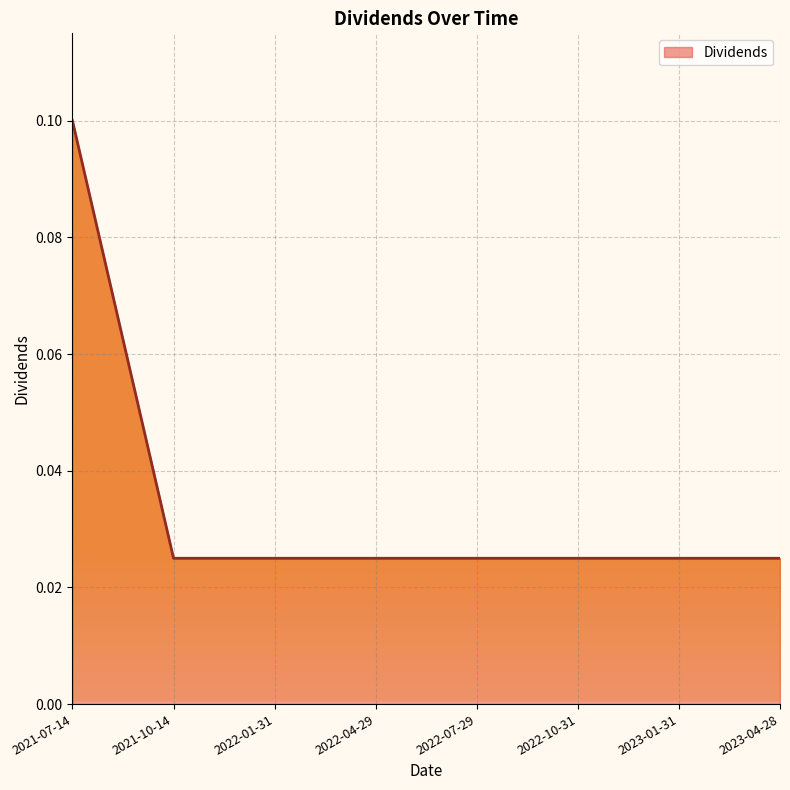

Reading left to right, what are all the values shown in this chart?

0.1	0.0	0.0	0.0	0.0	0.0	0.0	0.0